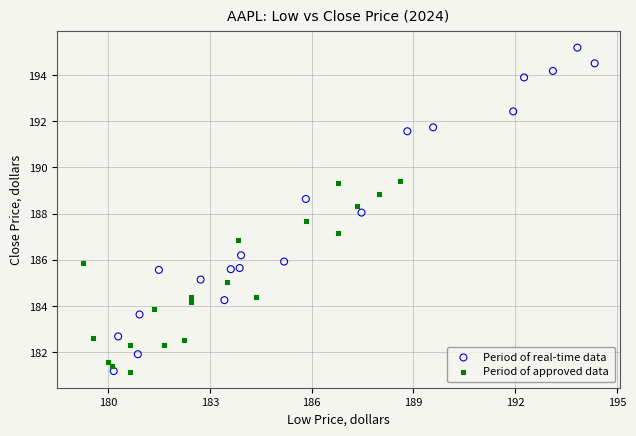

Which series contains the highest Y value?

Period of real-time data